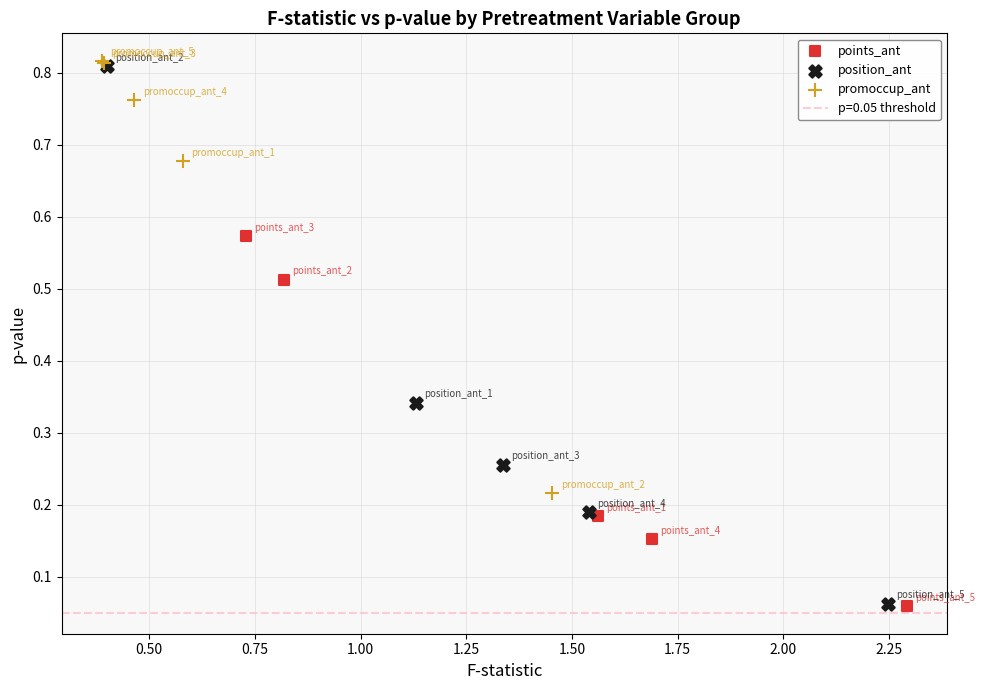

Which series has the largest Y range (max minus min)?

position_ant